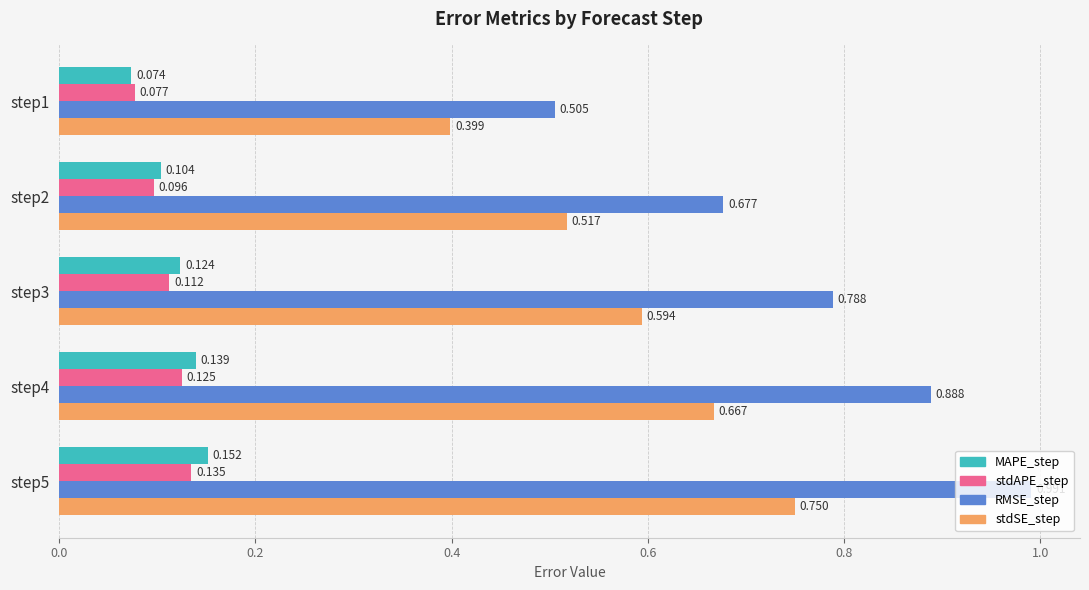

At step5, list the series in order from largest to smallest.

RMSE_step, stdSE_step, MAPE_step, stdAPE_step